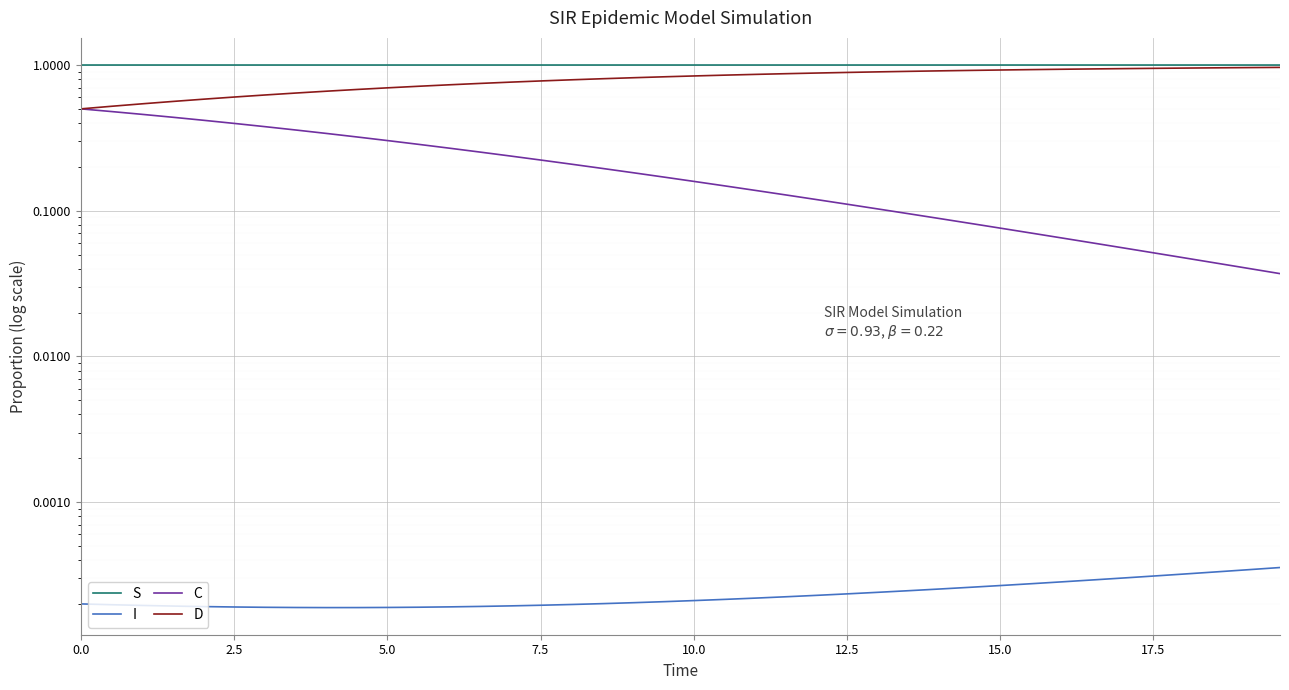

How many series are shown in this chart?

4